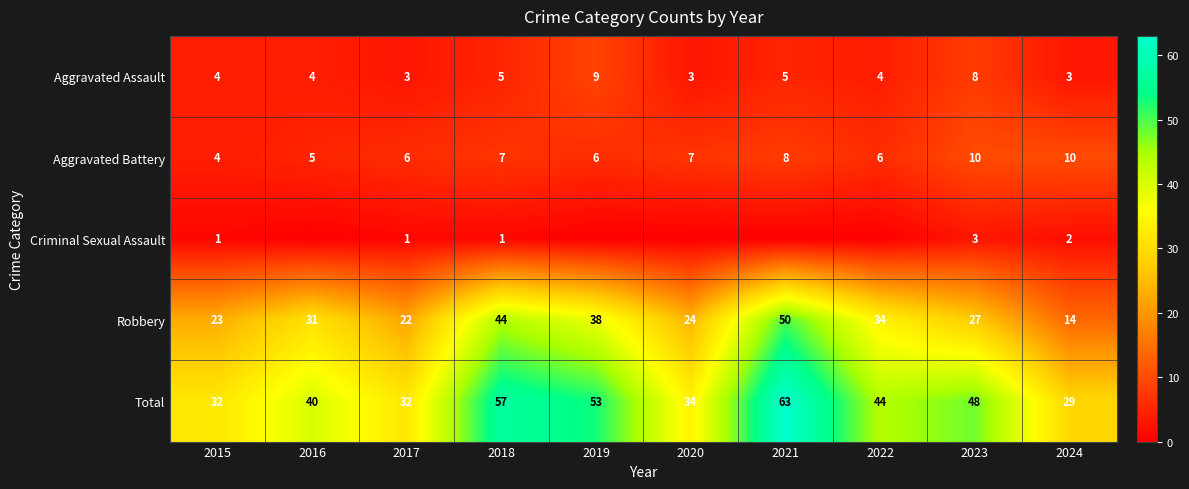

What is the difference between the maximum and minimum values in the Aggravated Assault series?

6